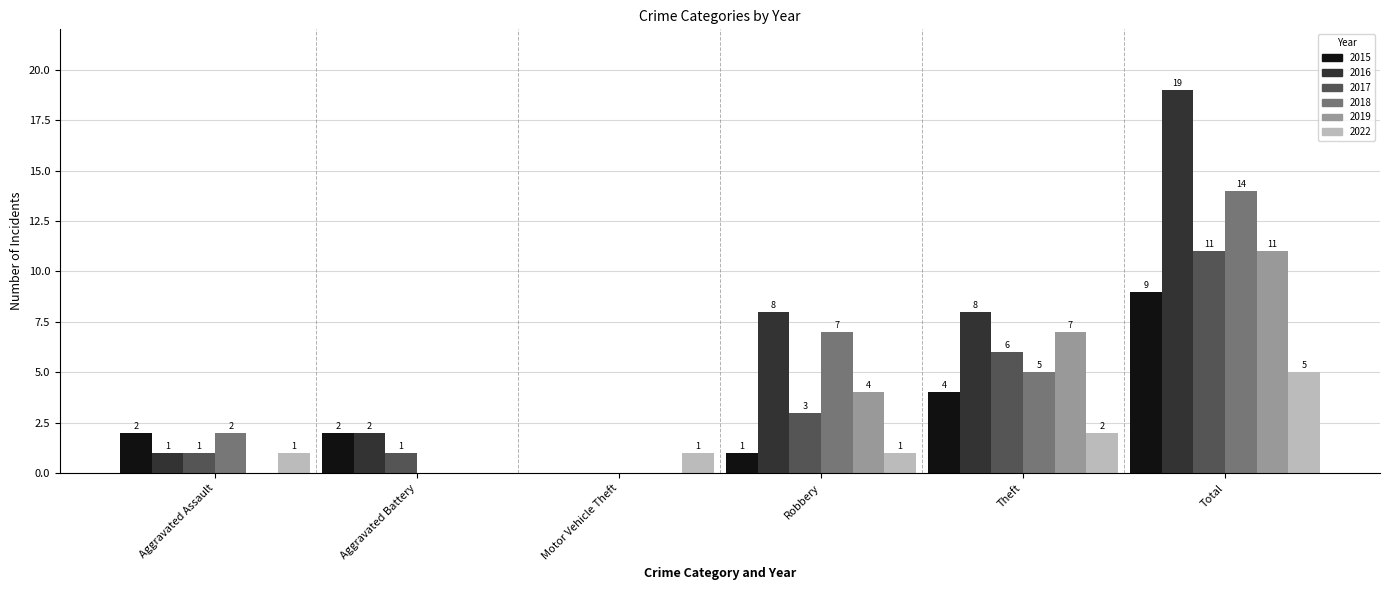

How many bars are there in each group?

6